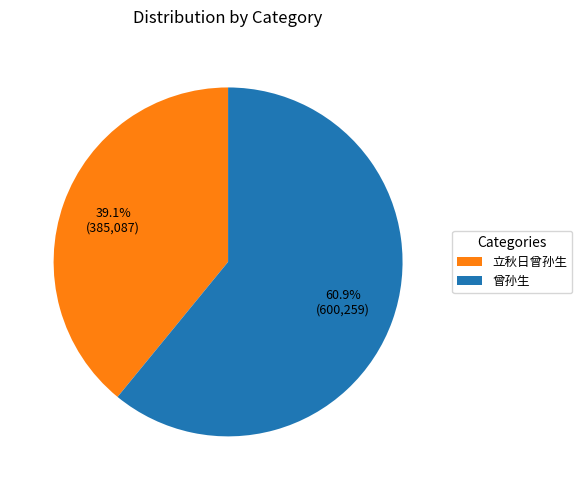

The 立秋日曾孙生 slice represents 31% of the pie. True or false?

False